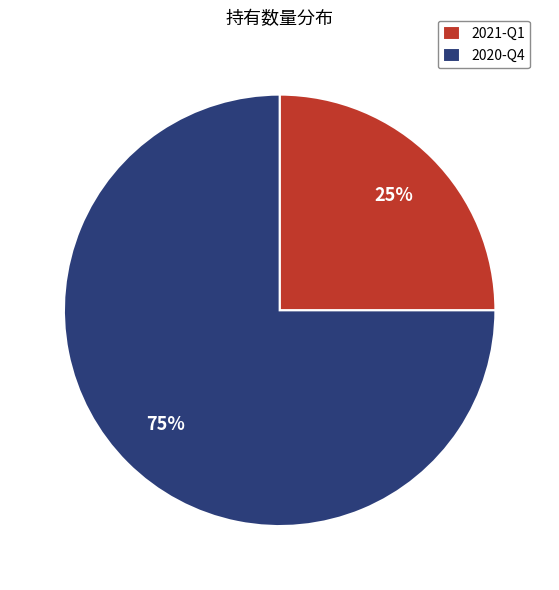

Do 2020-Q4 and 2021-Q1 together represent more than half of the pie?

Yes